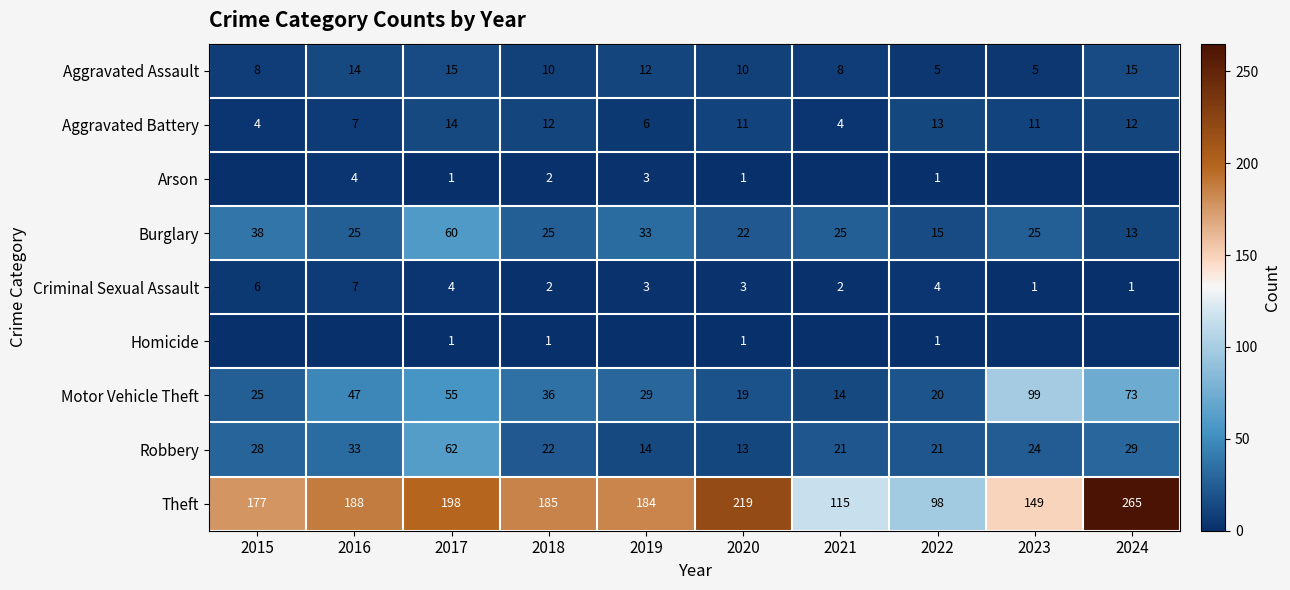

Is the value of Motor Vehicle Theft at 2020 greater than the value of Aggravated Battery at 2019?

Yes